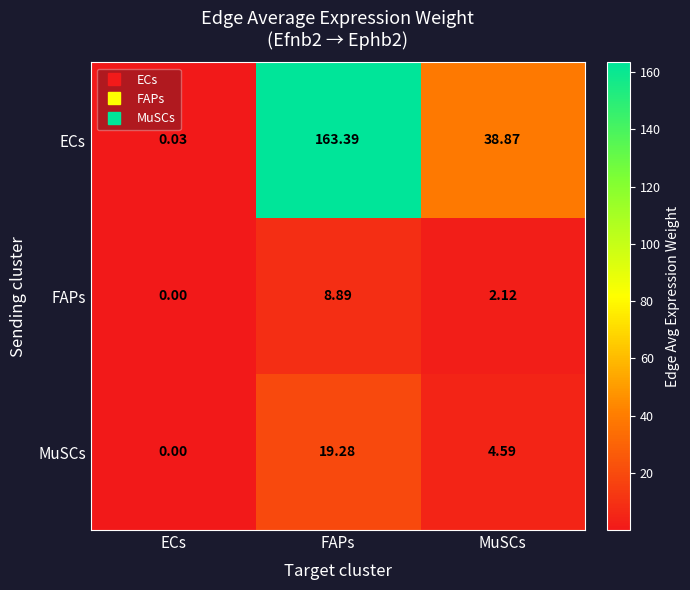

At which category does the chart reach its peak across all series?

FAPs